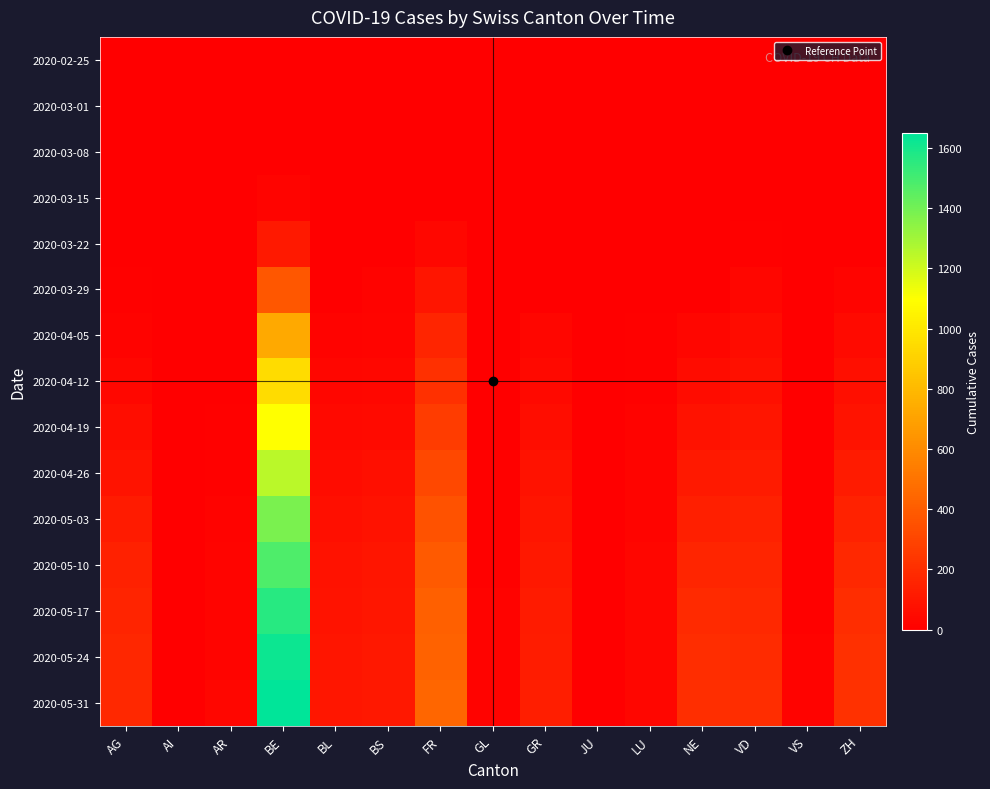

List the series in order of their peak value, lowest first.

2020-02-25, 2020-03-01, 2020-03-08, 2020-03-15, 2020-03-22, 2020-03-29, 2020-04-05, 2020-04-12, 2020-04-19, 2020-04-26, 2020-05-03, 2020-05-10, 2020-05-17, 2020-05-24, 2020-05-31